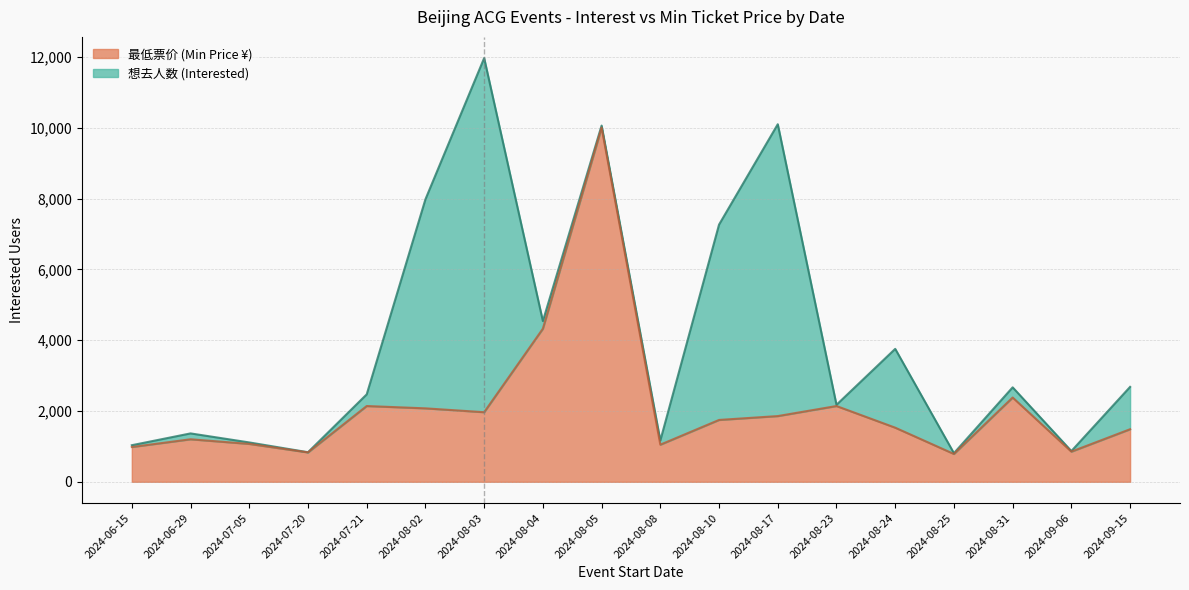

Reading left to right, what are all the values shown in this chart?

982.6	1201.0	1070.0	829.8	2140.0	2074.4	1965.3	4323.6	10001.0	1048.1	1746.9	1856.1	2140.0	1528.5	786.1	2380.2	851.6	1484.9